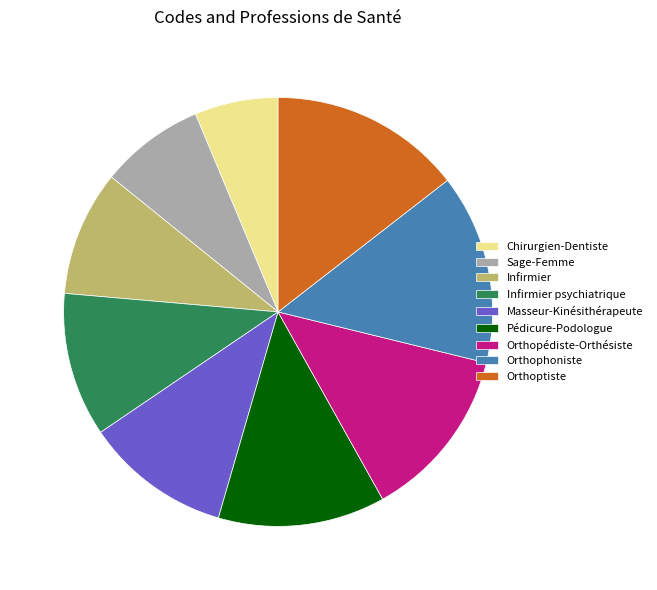

Is Orthophoniste the majority of the pie?

No